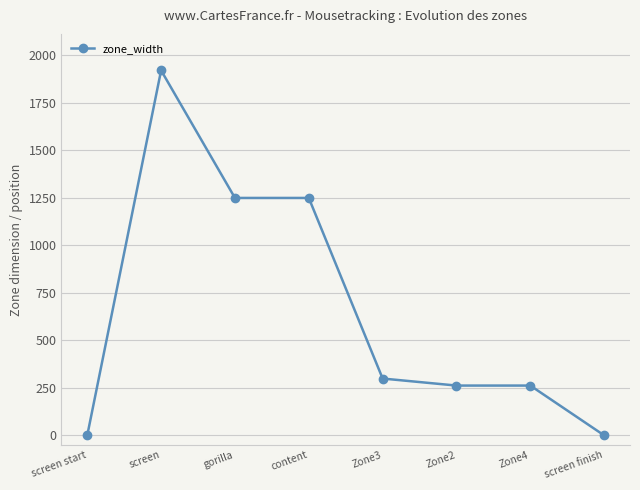

Is it true that the value at Zone2 is 389?

False